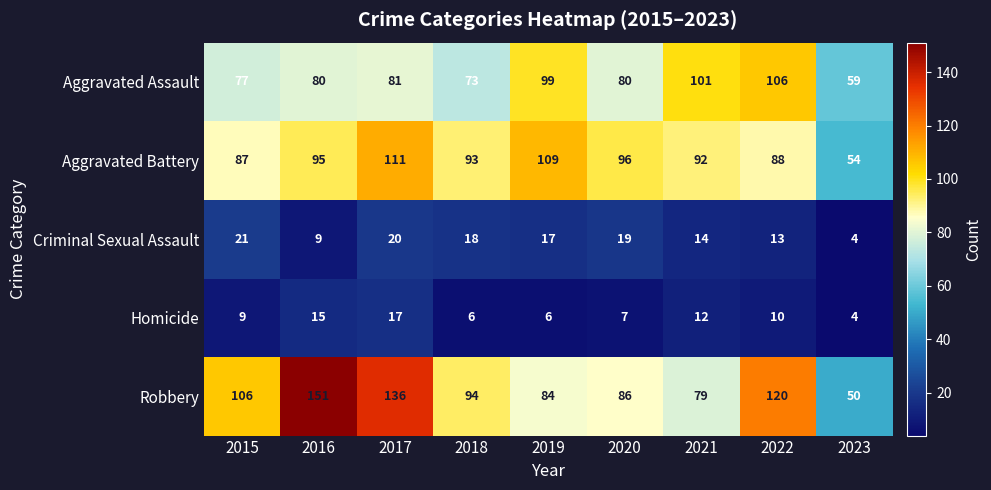

Rank the categories by Robbery value from highest to lowest.

2016, 2017, 2022, 2015, 2018, 2020, 2019, 2021, 2023